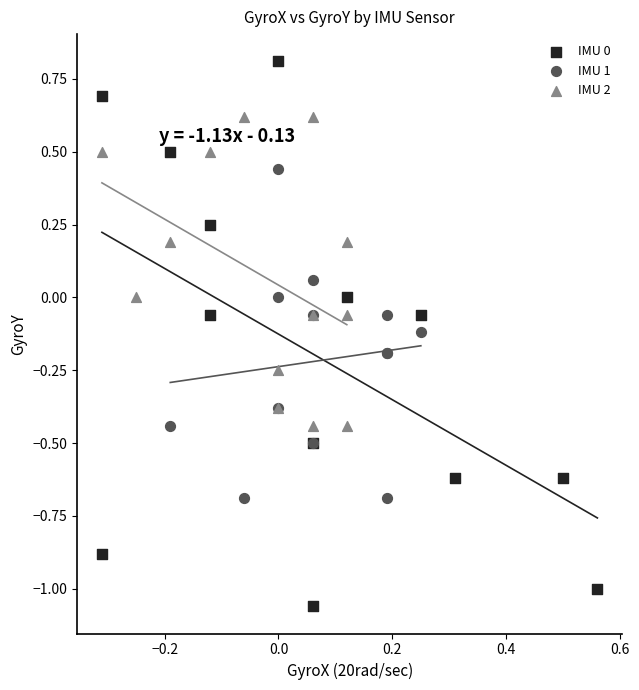

What are all the series names shown in the legend?

IMU 0, IMU 1, IMU 2